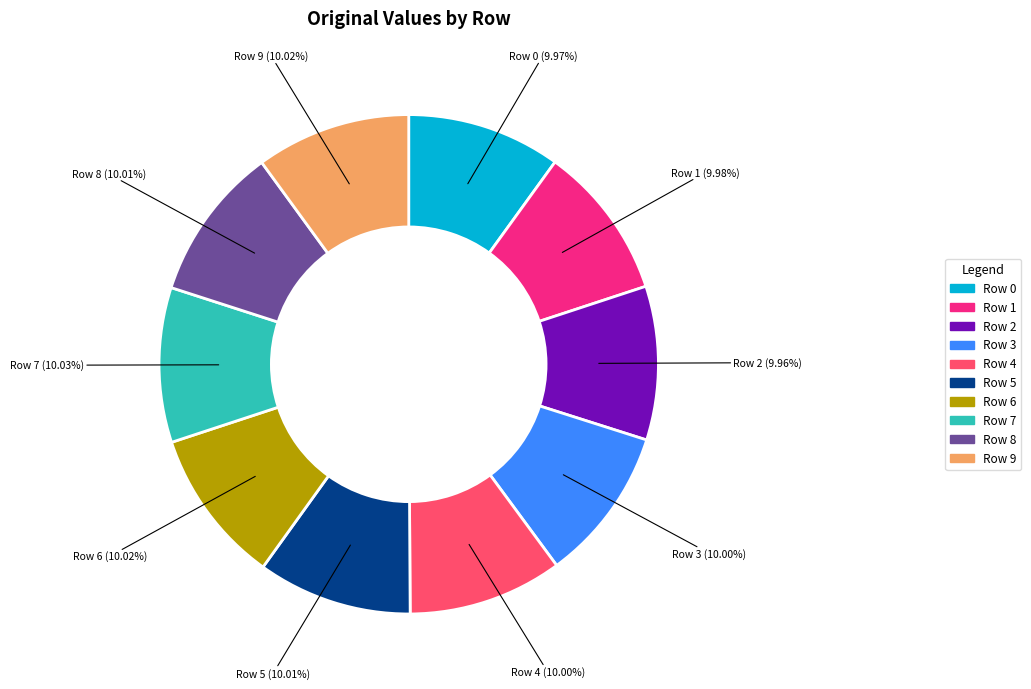

True or false: Row 6 accounts for 1% of the total.

False